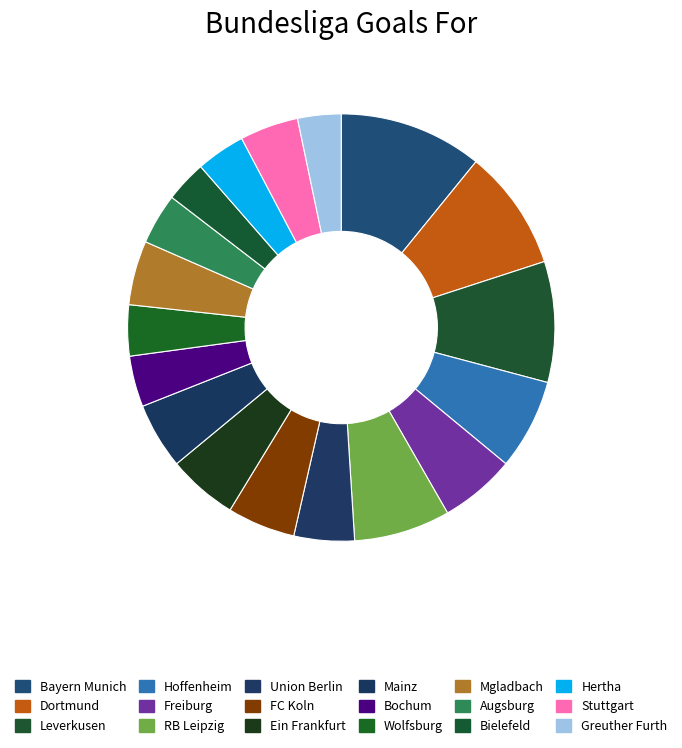

What is the smallest slice in the pie chart?

Bielefeld